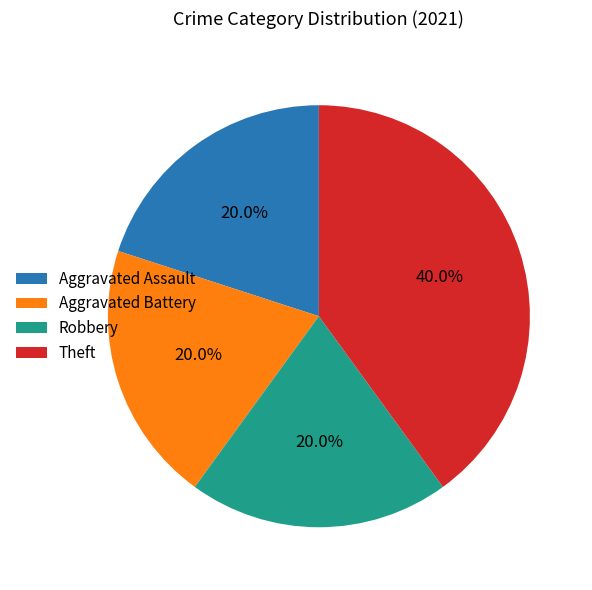

Approximately how many times larger is the value at Theft compared to Robbery?

2.0